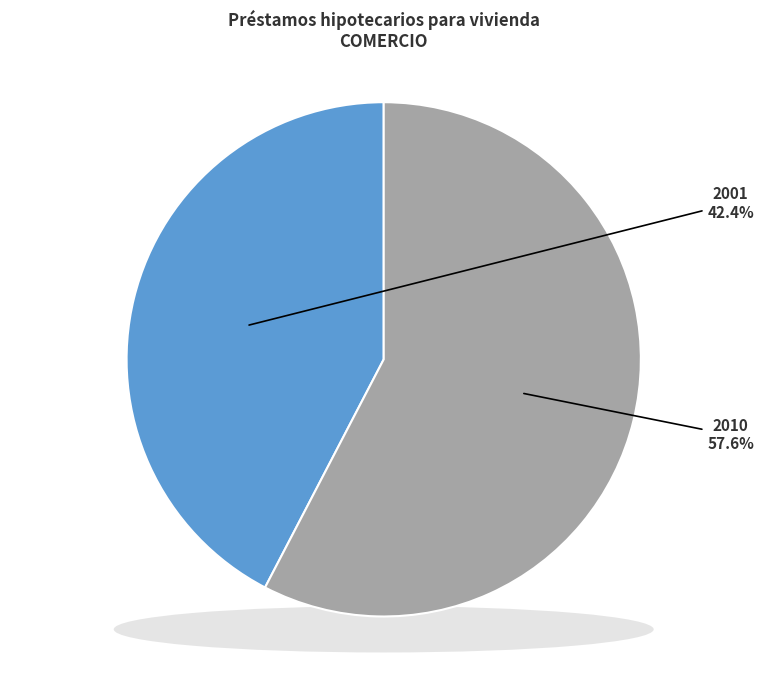

True or false: 2001 (8.24%) accounts for 34% of the total.

False